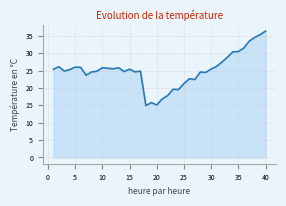

What is the smallest value displayed?

14.9